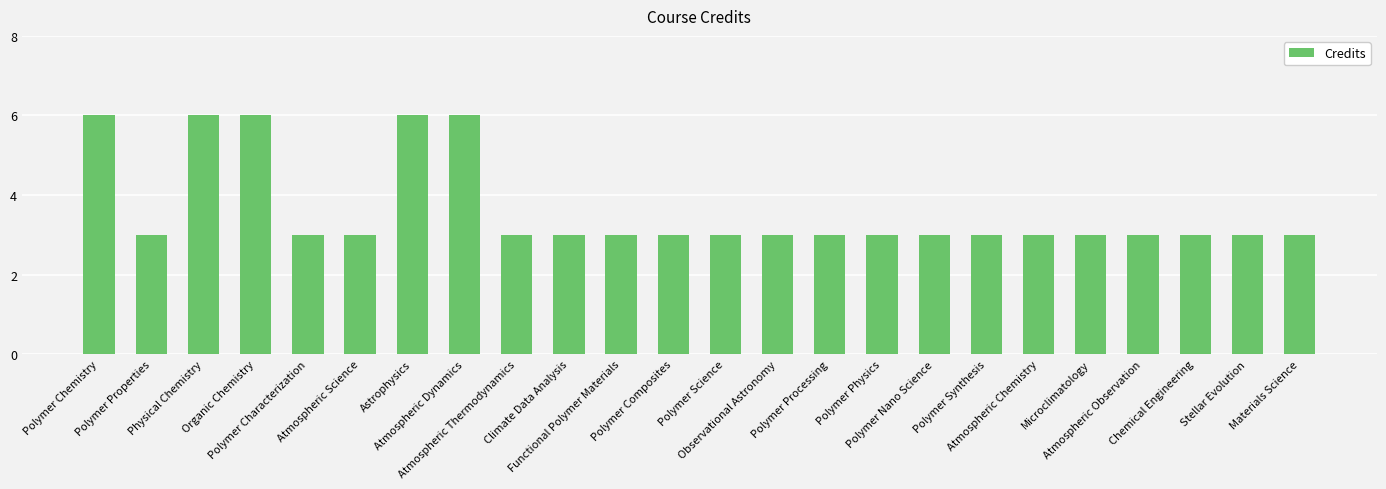

How many bars are there in total?

24